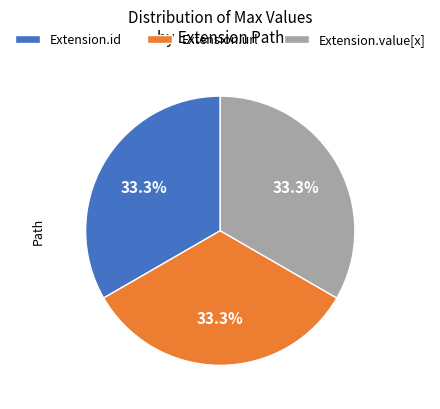

What portion of the pie excludes Extension.url?

66.7%